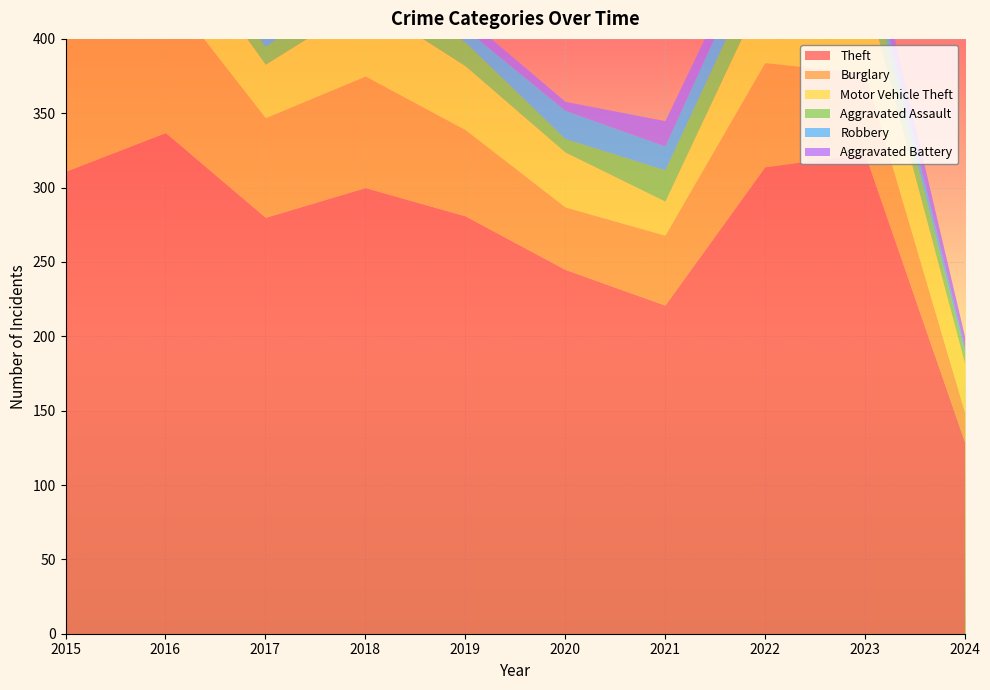

How many interior local peaks does the Burglary series have?

3